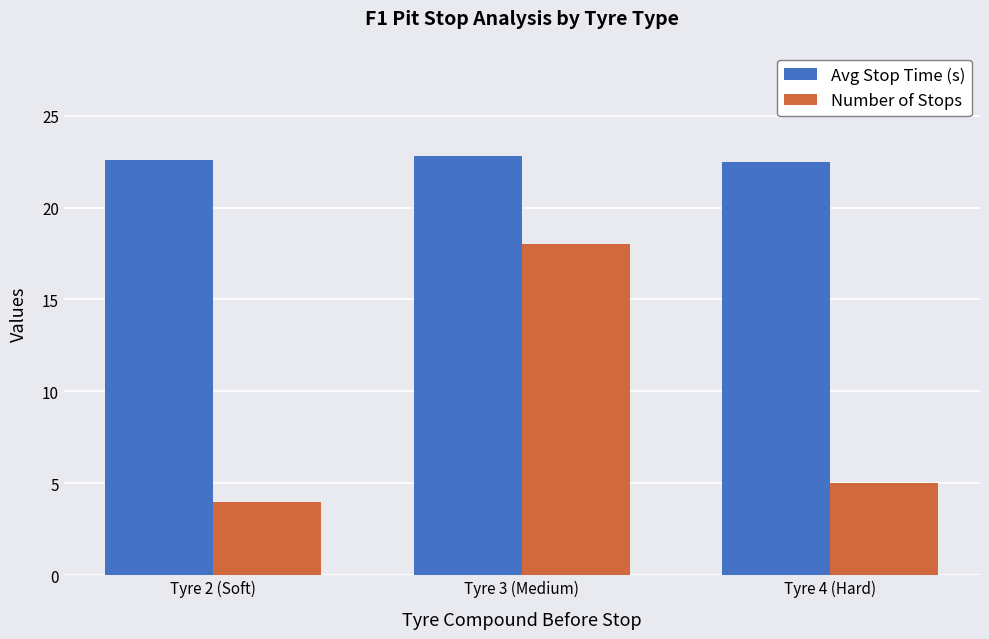

What position from the right is Tyre 2 (Soft)?

3